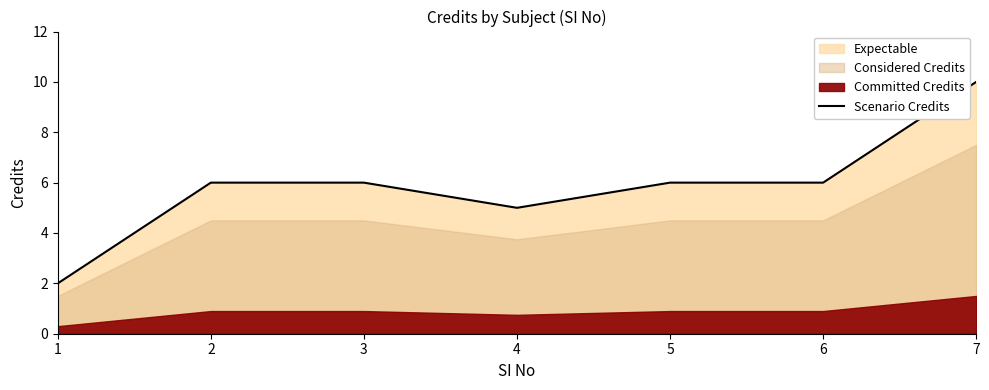

Does the chart have visible grid lines?

No